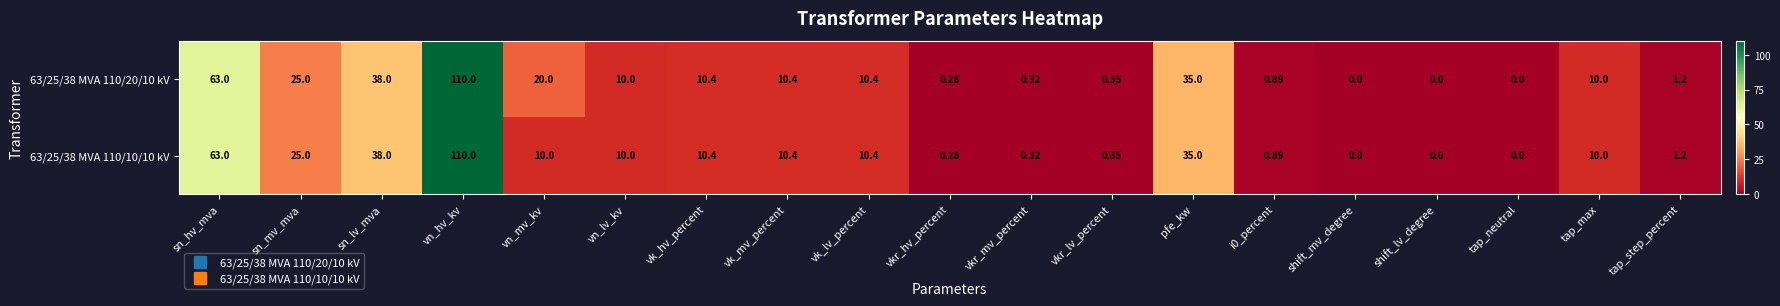

Is the value of 63/25/38 MVA 110/20/10 kV at pfe_kw greater than the value of 63/25/38 MVA 110/10/10 kV at vkr_mv_percent?

Yes